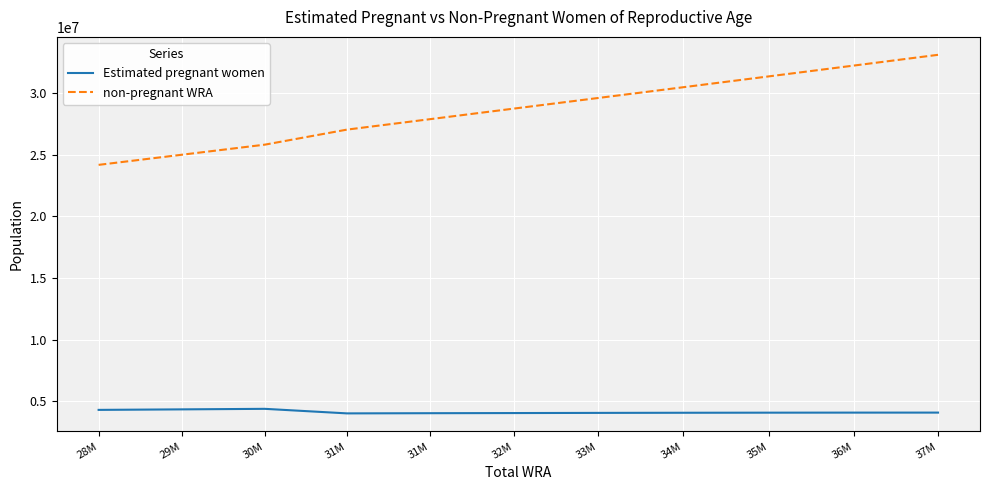

Reading left to right, extract all data points from this chart.

Estimated pregnant women: 28M=4311954.7	29M=4353684.9	30M=4396765.5	31M=4028290.1	31M=4043016.7	32M=4054674.2	33M=4068163.3	34M=4078679.7	35M=4086157.3	36M=4090564.5	37M=4091872.0
non-pregnant WRA: 28M=24175045.3	29M=24999315.1	30M=25813234.5	31M=27032709.9	31M=27875983.3	32M=28735325.8	33M=29592836.7	34M=30469320.3	35M=31350842.7	36M=32228435.5	37M=33096128.0